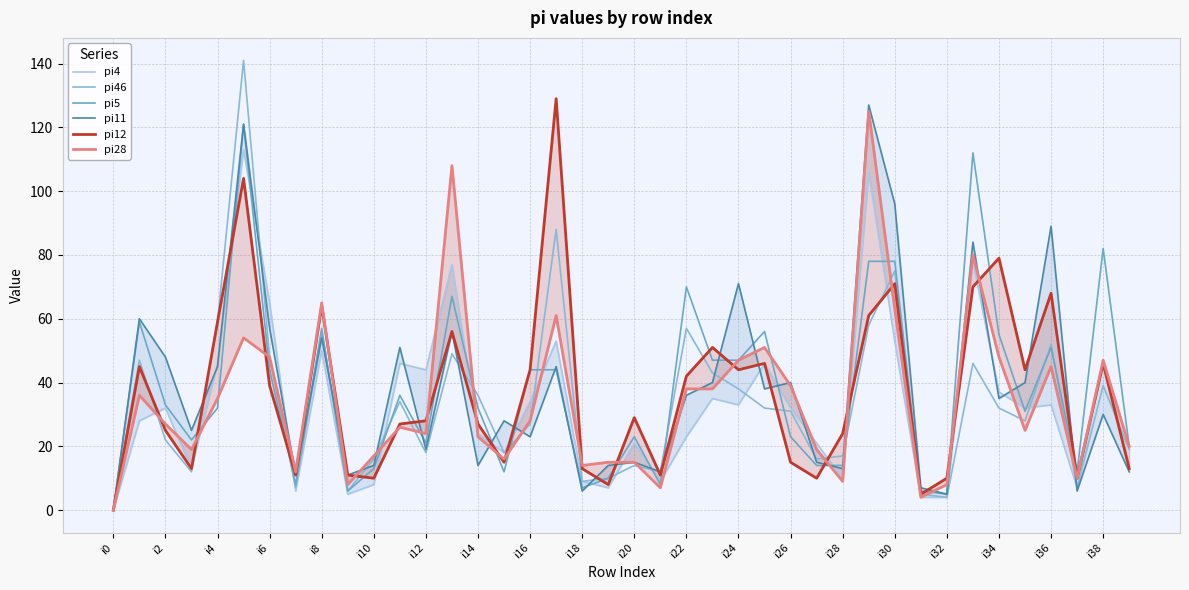

Count the number of categories in the chart.

40